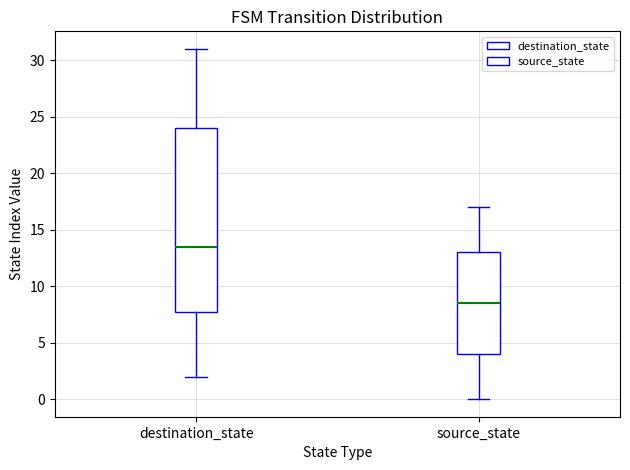

Reading left to right, transcribe this box plot: for each box, give where its median line is, the range the box spans, and where its two whiskers end, as read against the y-axis. The values are not printed on the chart, so give them approximately, as read against the axis.

destination_state: median 13.5, box 8.0 to 24.0, whiskers 2.0 to 31.0
source_state: median 8.5, box 4.0 to 13.0, whiskers 0.0 to 17.0